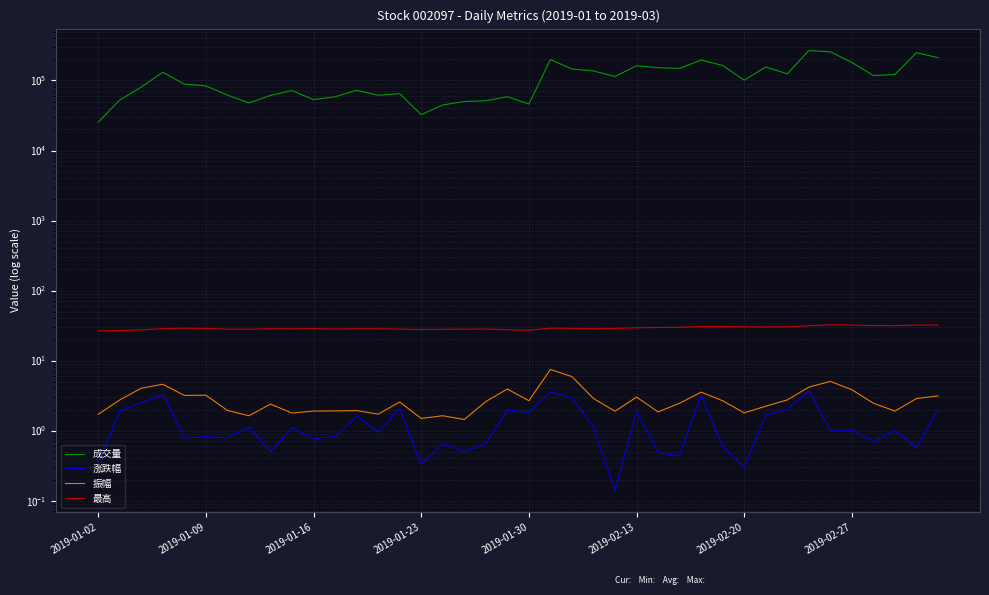

What position from the right is 23?

17